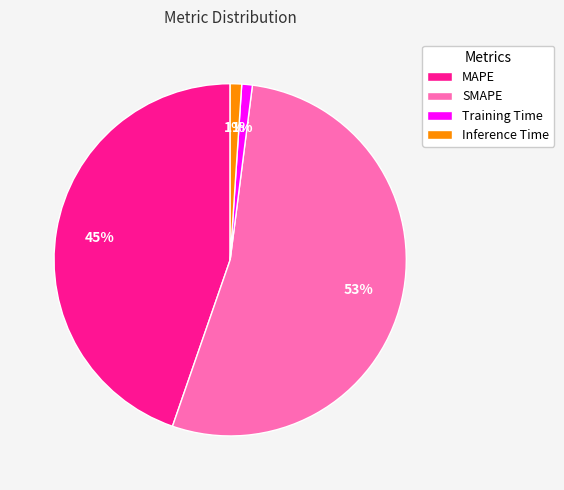

Which slice is the largest?

SMAPE